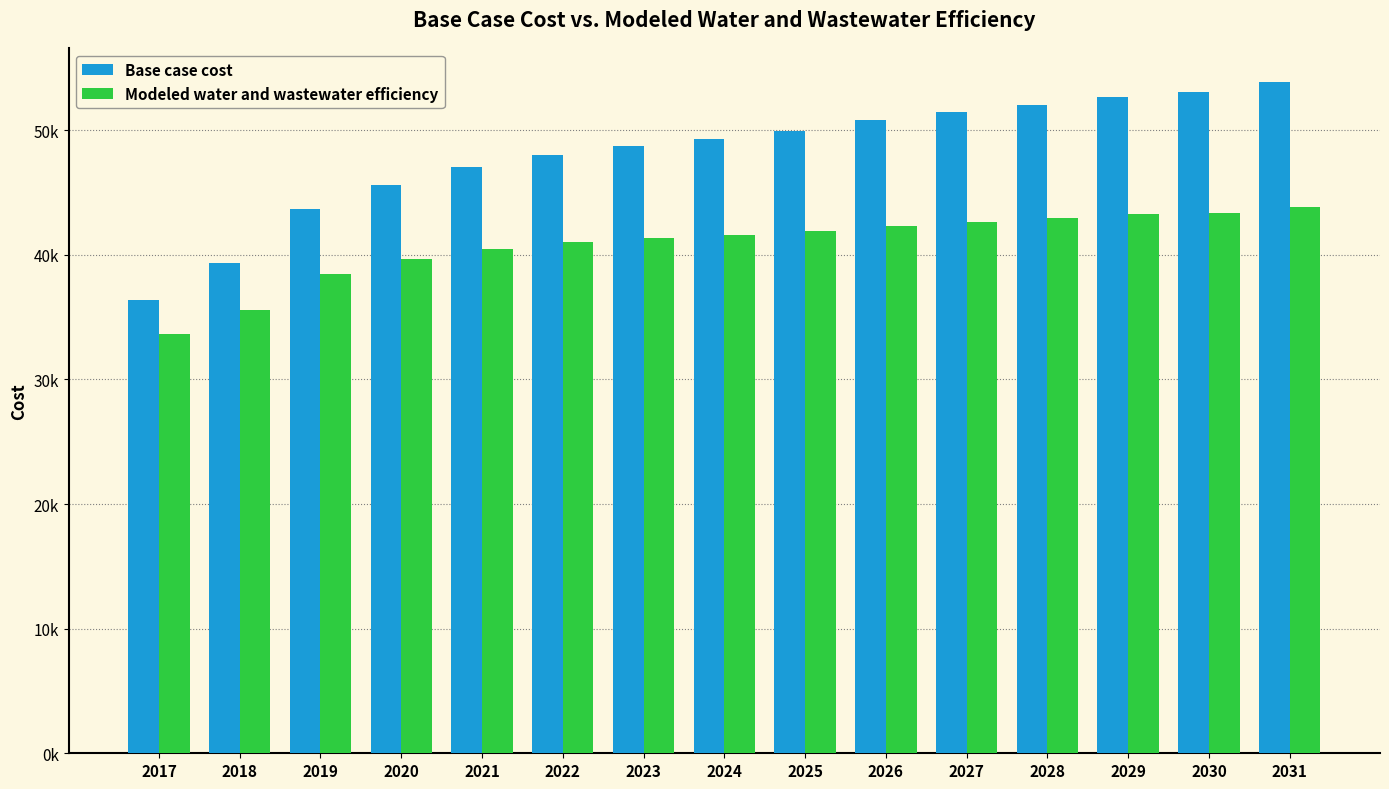

What are all the series names shown in the legend?

Base case cost, Modeled water and wastewater efficiency